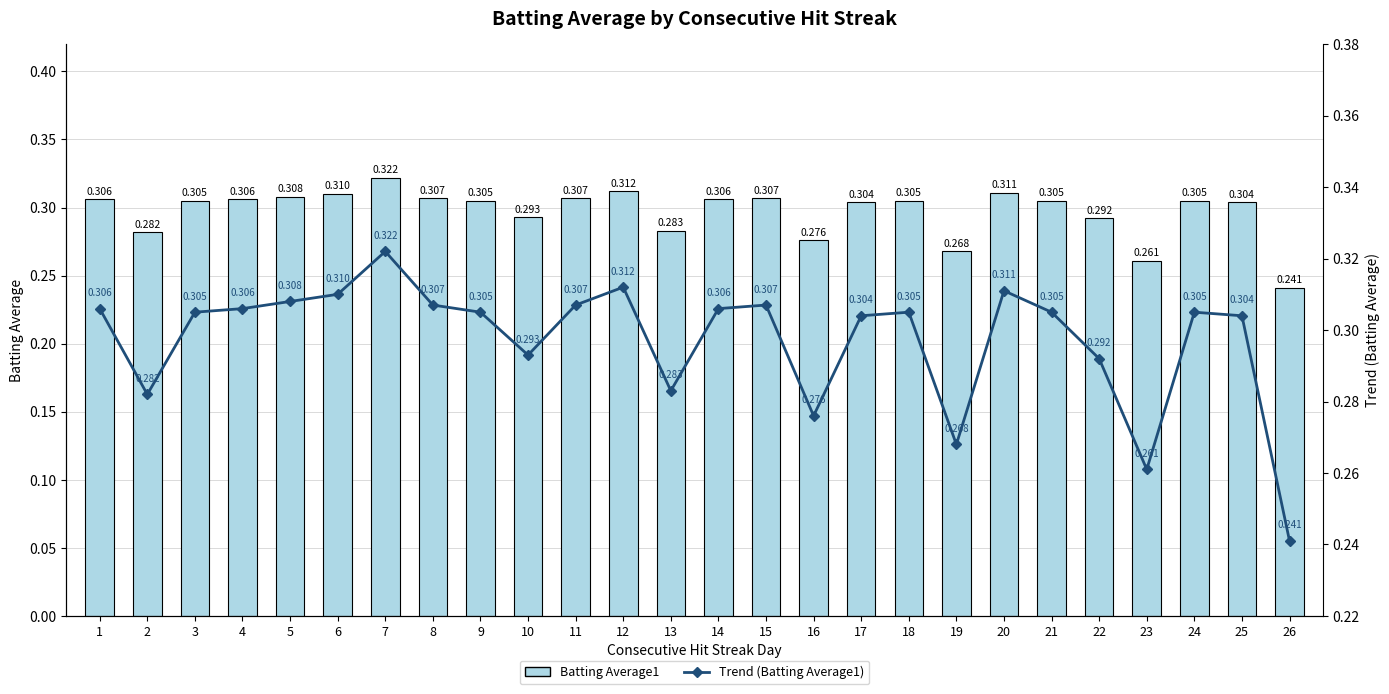

What is the greatest value displayed?

0.3